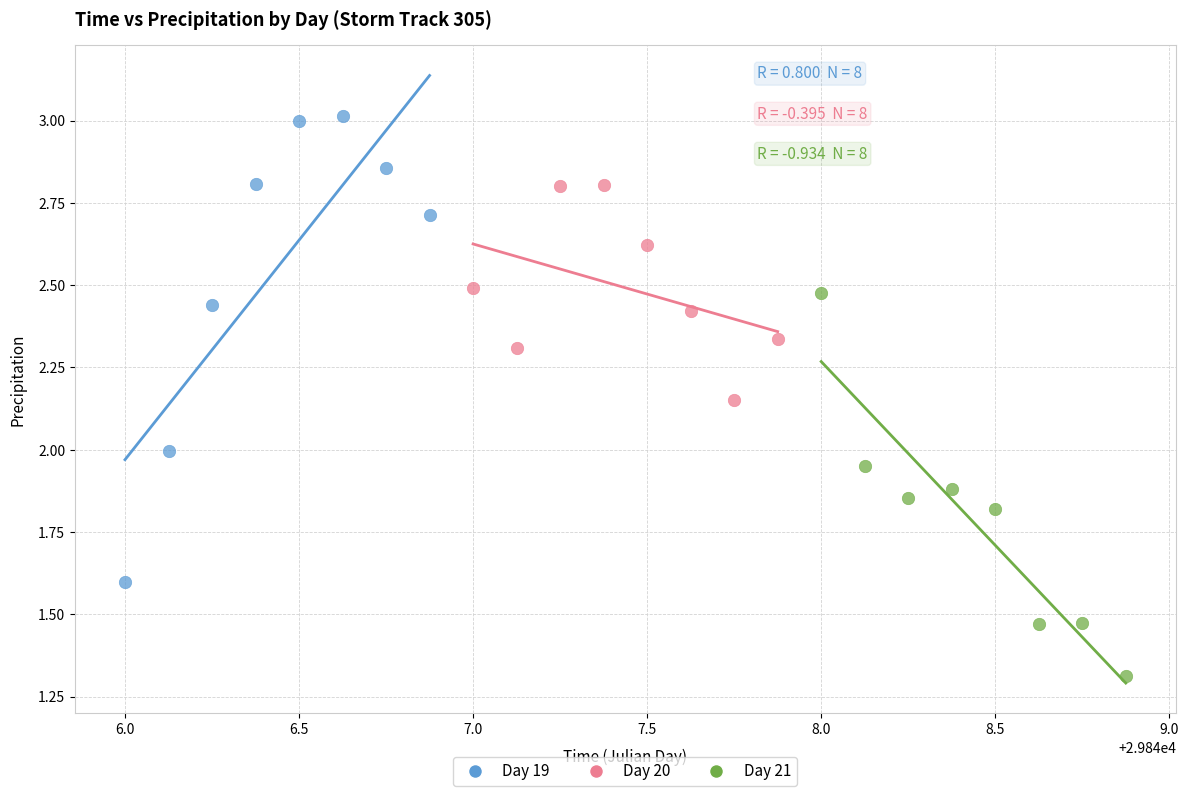

Which series has the widest spread of Y values?

Day 19